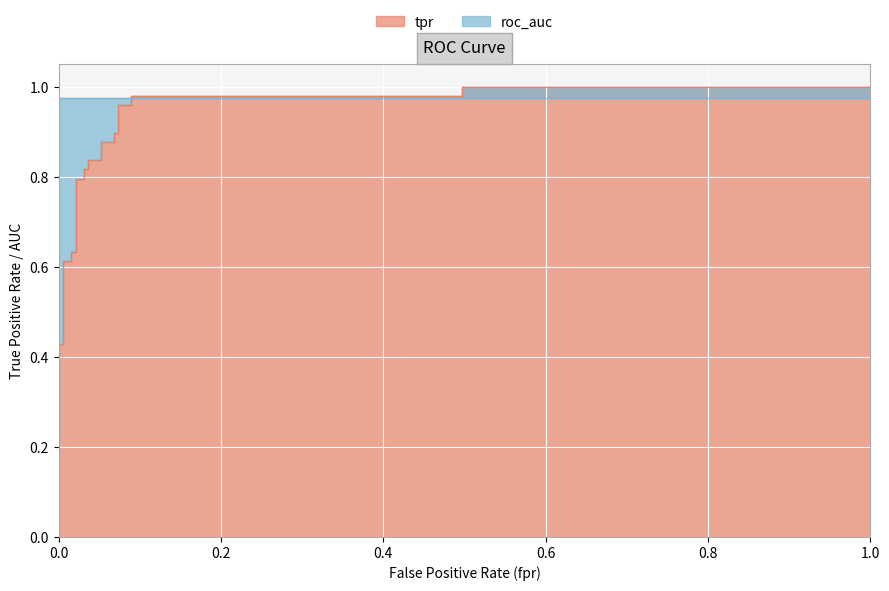

Reading right to left, what are all the values shown in this chart?

1.0	1.0	1.0	1.0	1.0	1.0	0.9	0.9	0.9	0.9	0.8	0.8	0.8	0.8	0.8	0.8	0.6	0.6	0.6	0.6	0.4	0.4	0.2	0.2	0.2